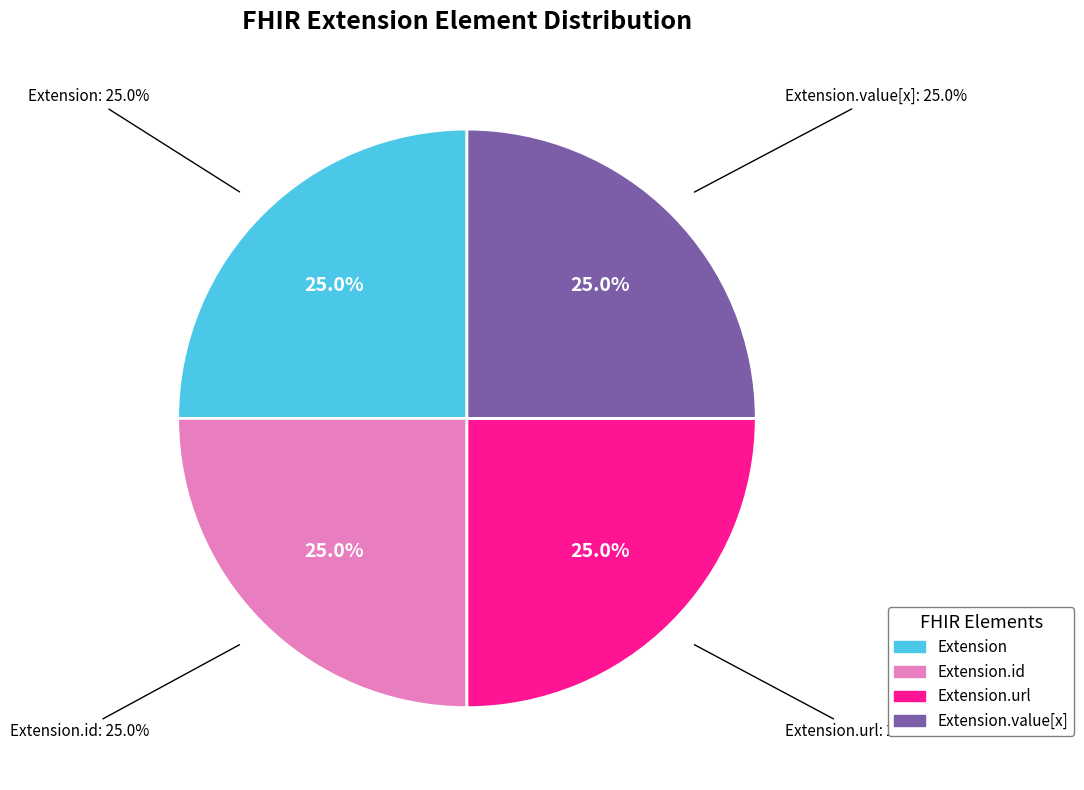

Does Extension.value[x] represent more than half of the total?

No